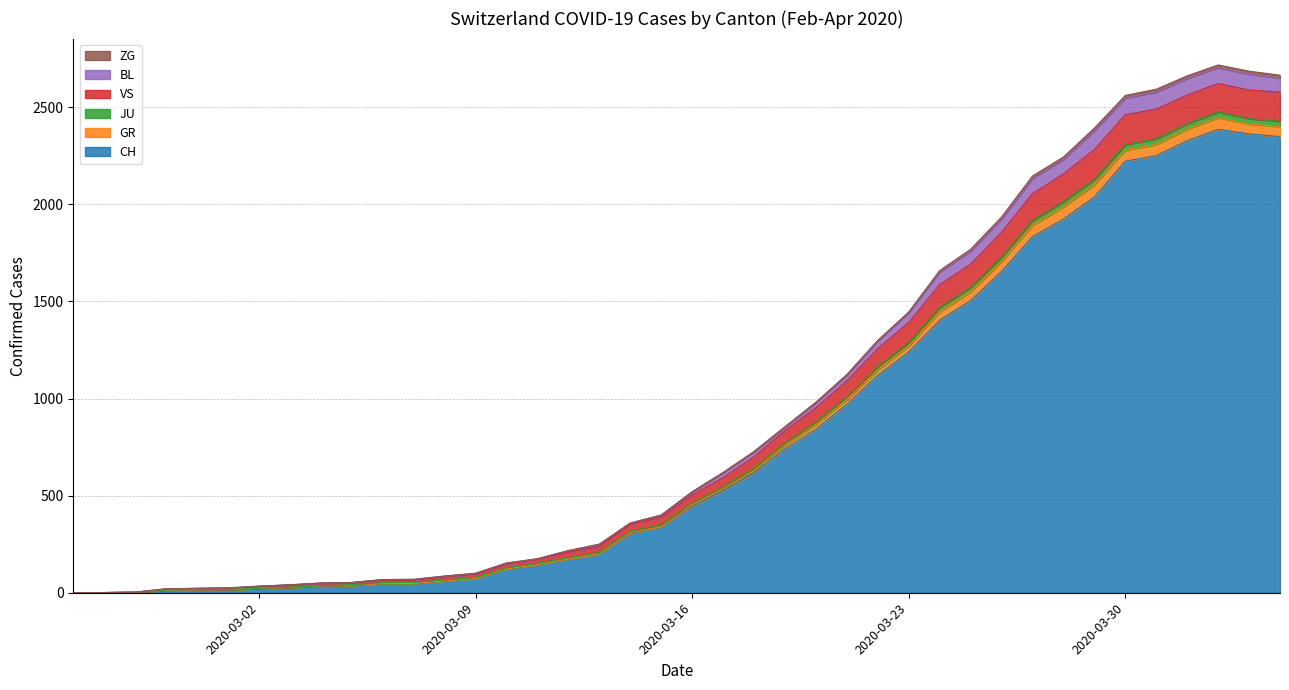

Is the value of GR at 2020-03-28 greater than the value of JU at 2020-03-23?

Yes